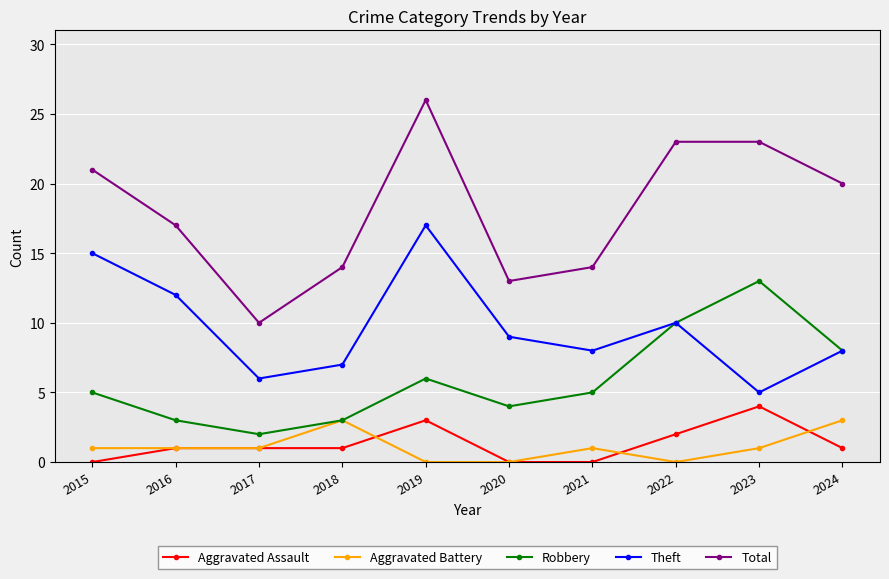

True or false: Total and Aggravated Assault intersect in this chart.

False